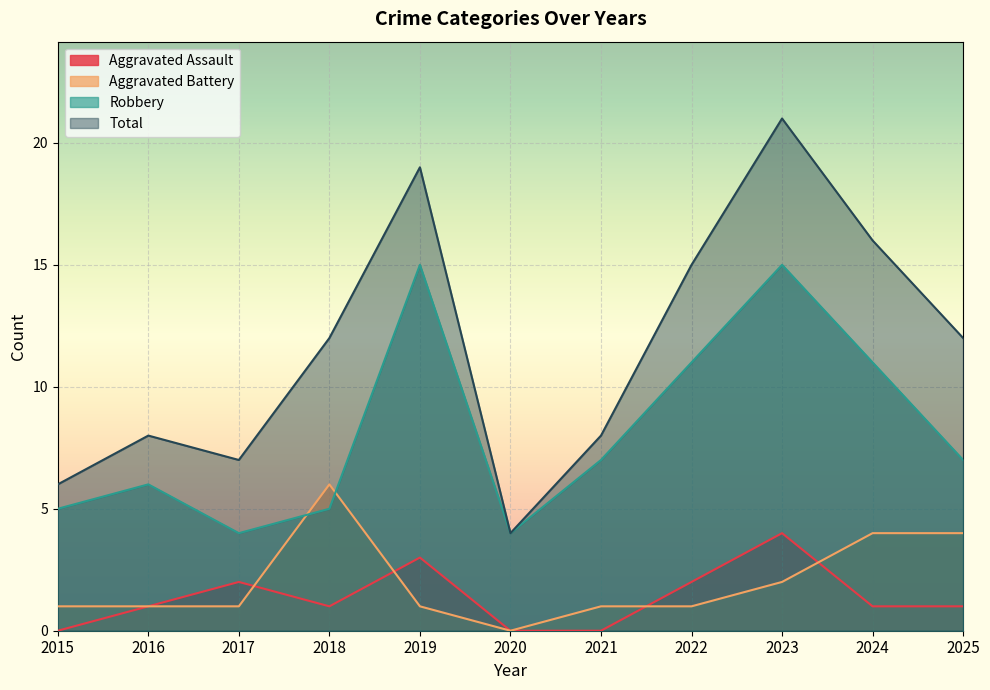

What is the highest value of the Aggravated Battery series?

6